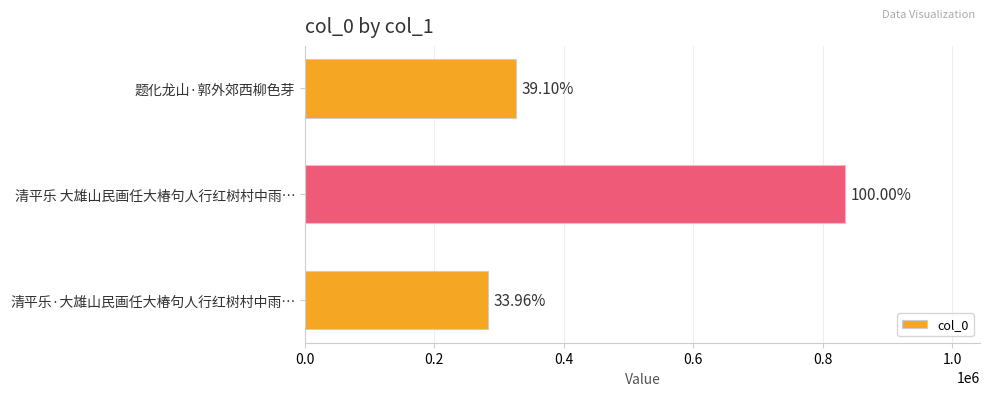

Does the chart contain any negative values?

No